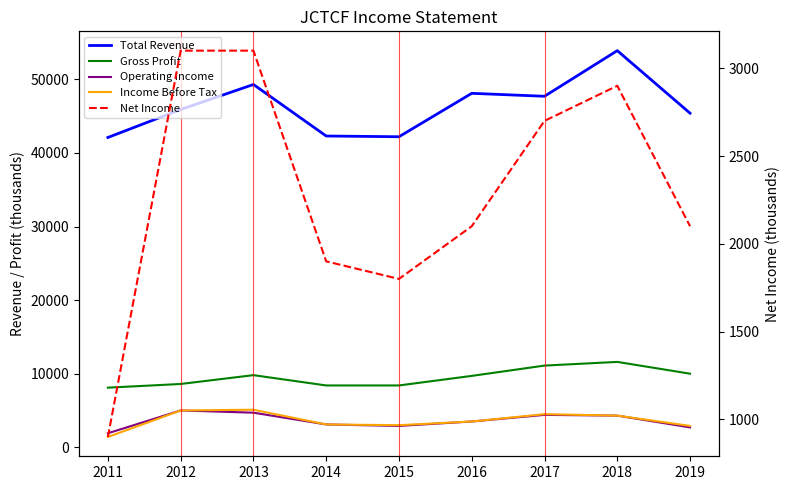

List the series in order of their peak value, lowest first.

Net Income, Operating Income, Income Before Tax, Gross Profit, Total Revenue